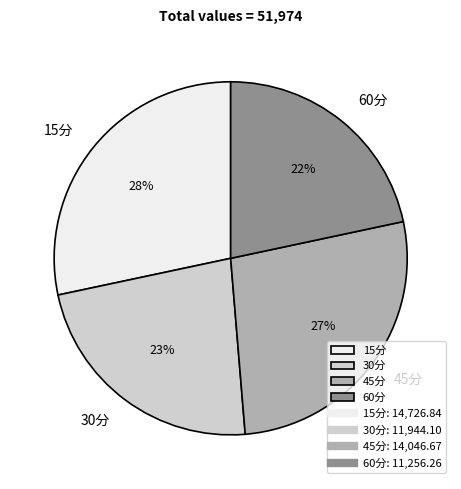

What percentage is the 15分 slice, to the nearest percent?

28%